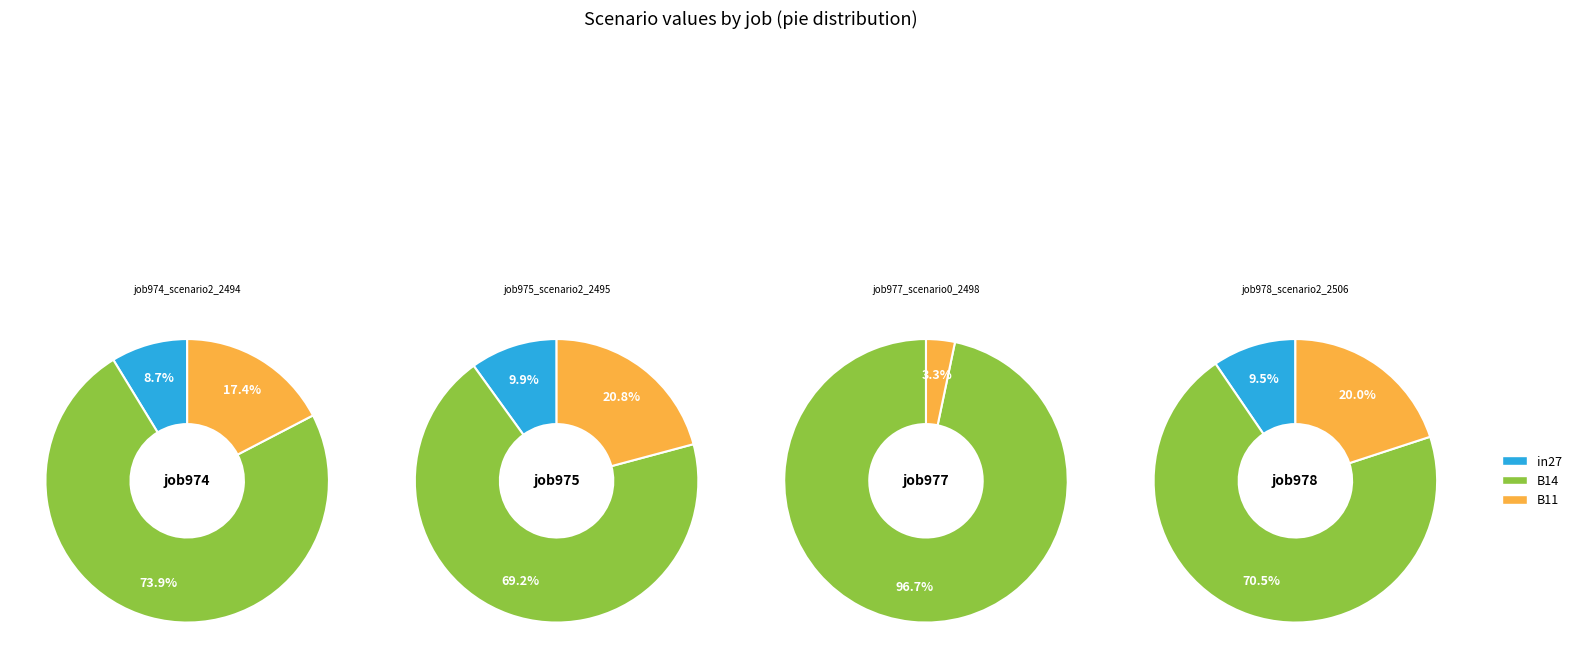

To the nearest percent, what is the combined percentage of B11 and in27?

30%